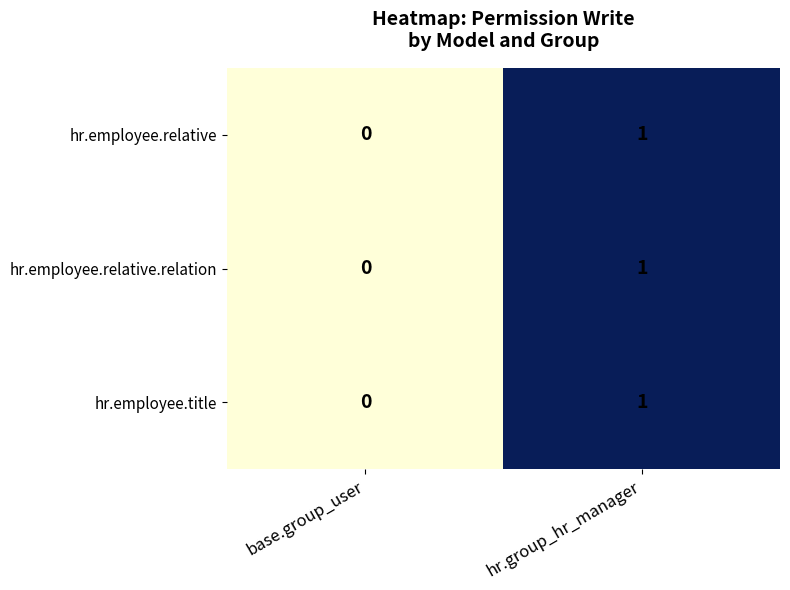

Reading left to right, transcribe all the data shown in this chart.

hr.employee.relative: base.group_user=0	hr.group_hr_manager=1
hr.employee.relative.relation: base.group_user=0	hr.group_hr_manager=1
hr.employee.title: base.group_user=0	hr.group_hr_manager=1